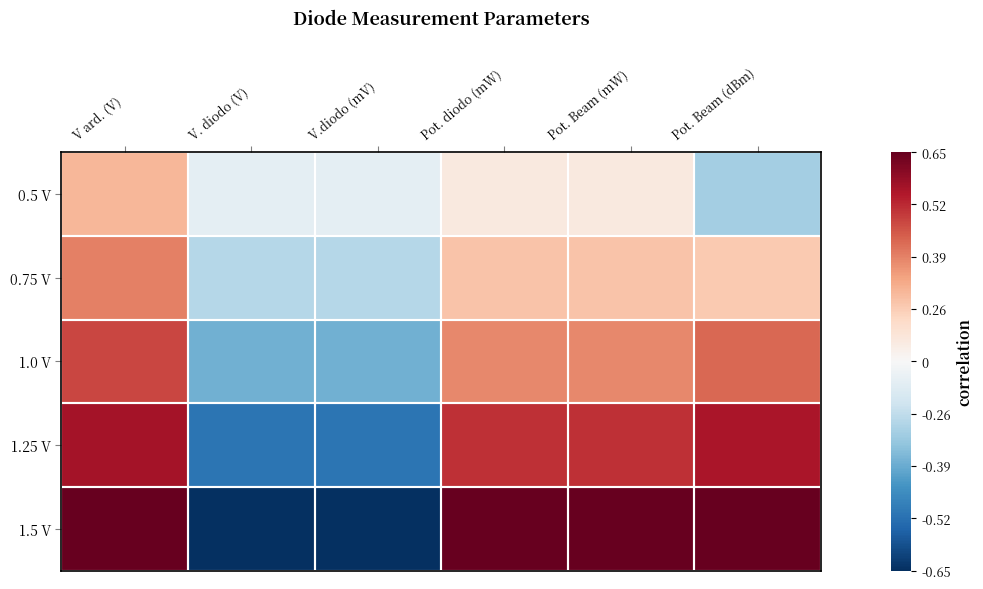

Which category has the lowest value across all series?

V. diodo (V)